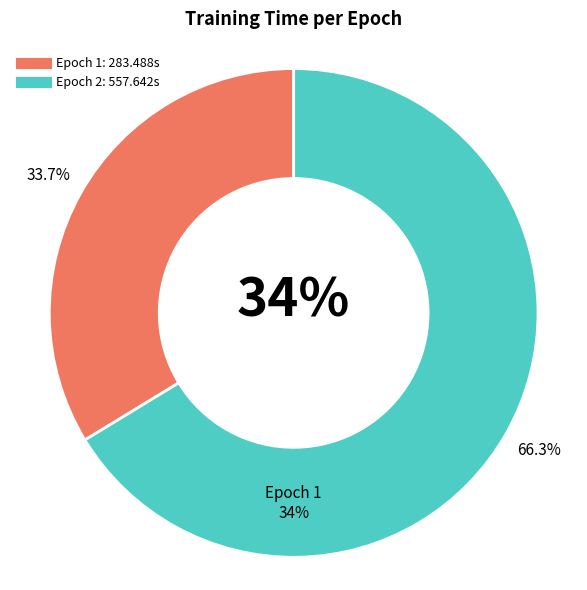

Is it true that 1 is 34% of the pie?

True